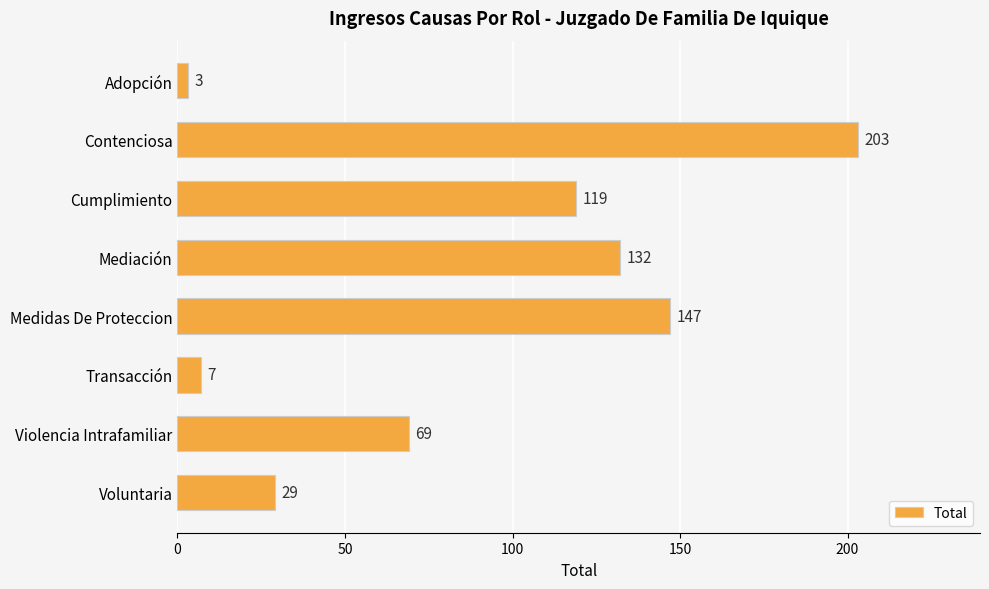

True or false: the data shows 331 at Contenciosa.

False